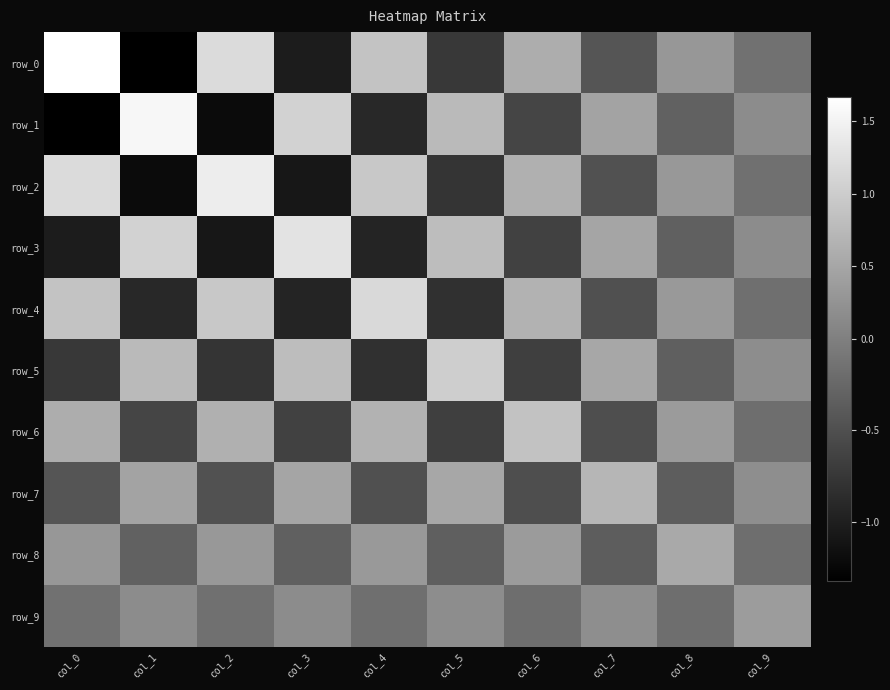

What is the maximum value shown in the chart?

1.7